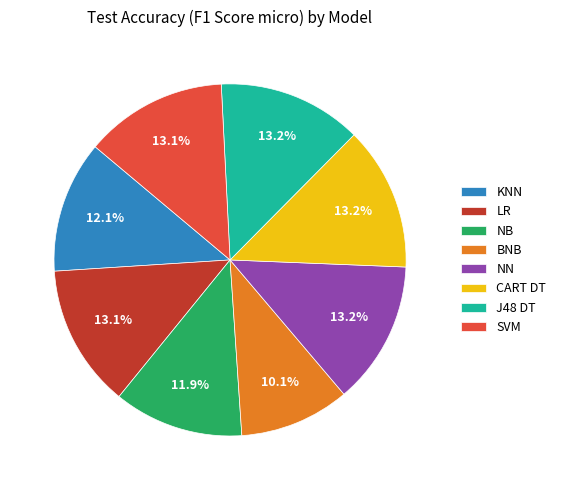

How many segments does this pie chart have?

8